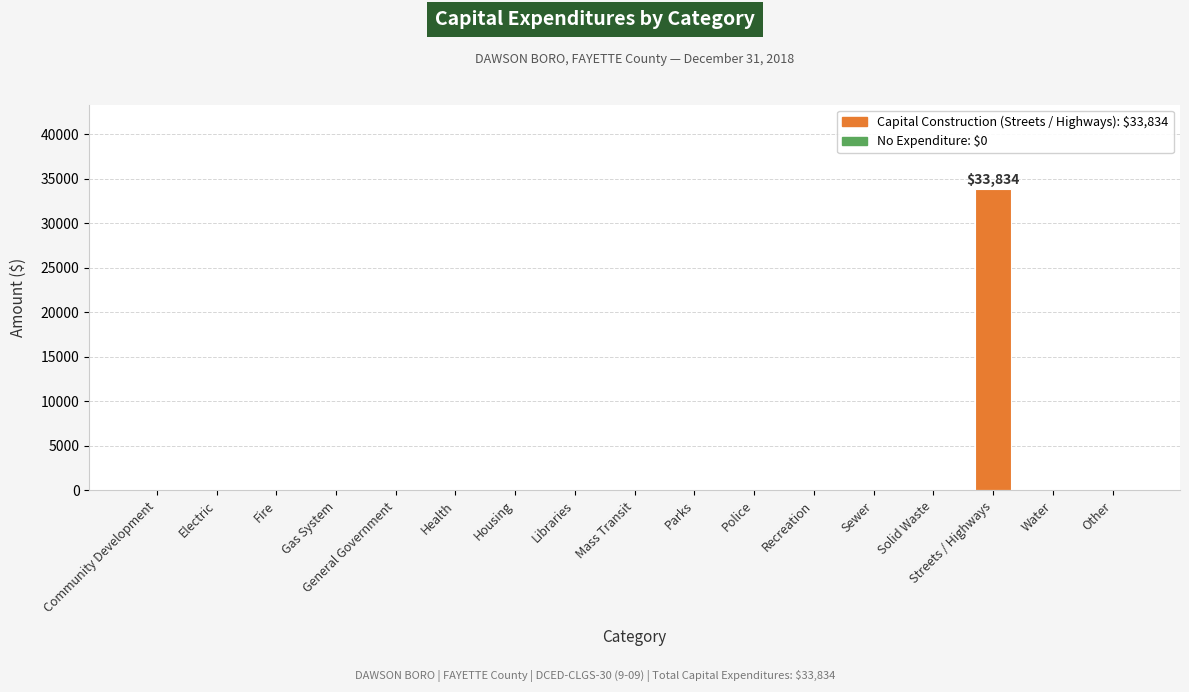

What is the difference between the values at Recreation and Streets / Highways?

33834